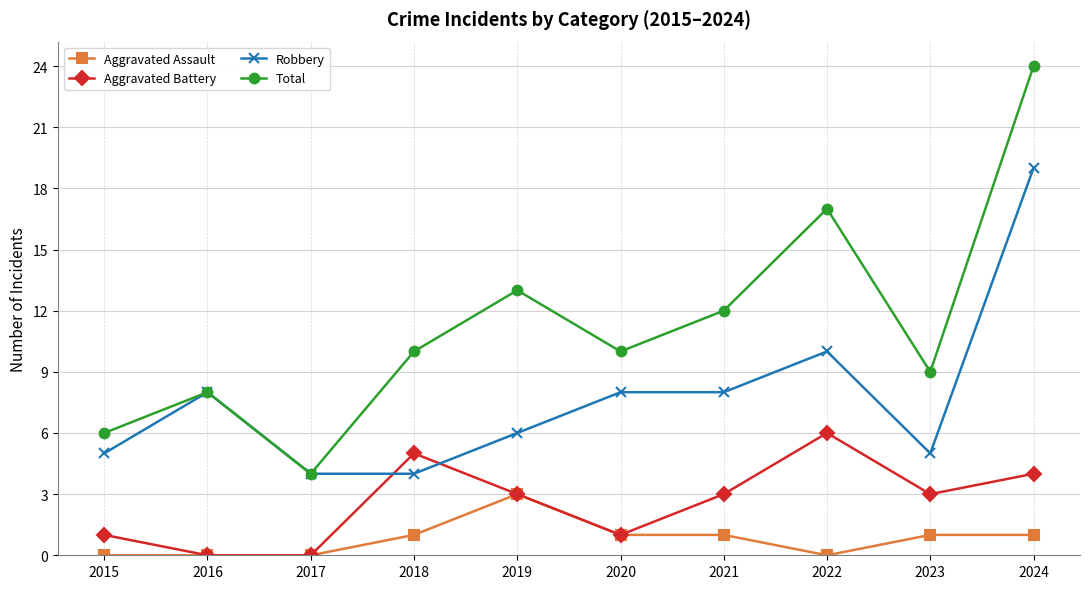

What is the value of the Aggravated Assault point at the 10th from the left?

1